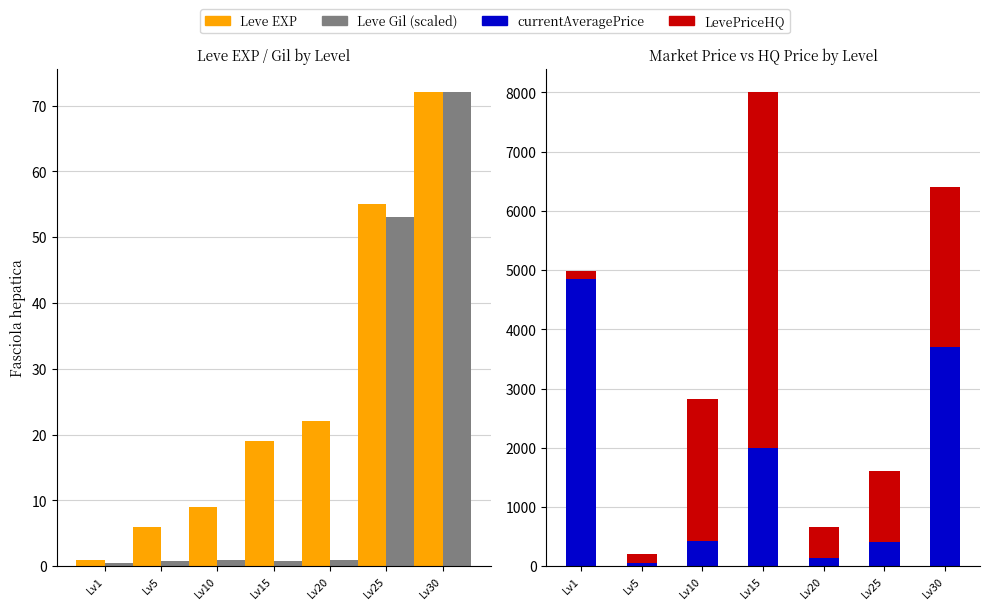

What is the difference between the maximum and second lowest values in the LevePriceHQ series?

5841.0